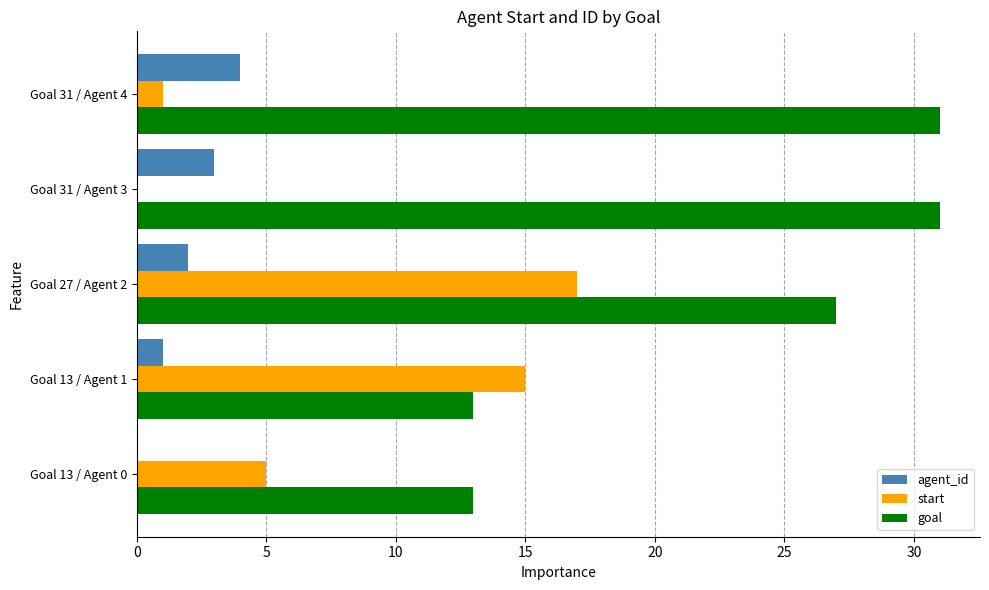

Which series has the largest range (max minus min)?

goal